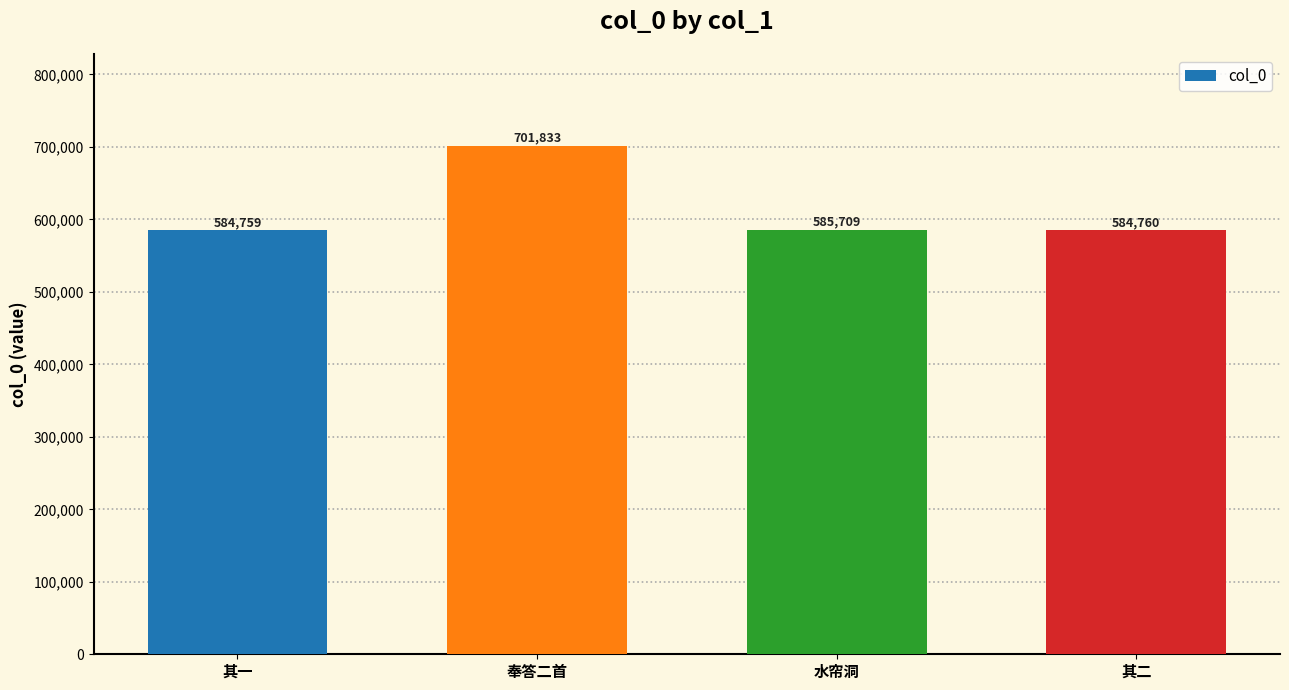

Reading left to right, extract all data points from this chart.

584759	701833	585709	584760